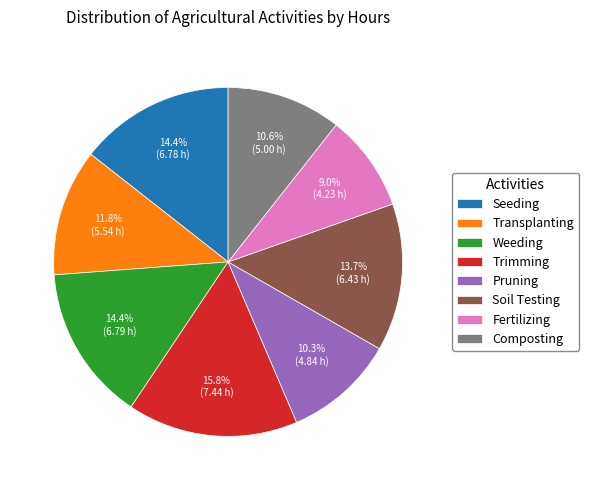

To the nearest percent, what is the average slice percentage?

12%